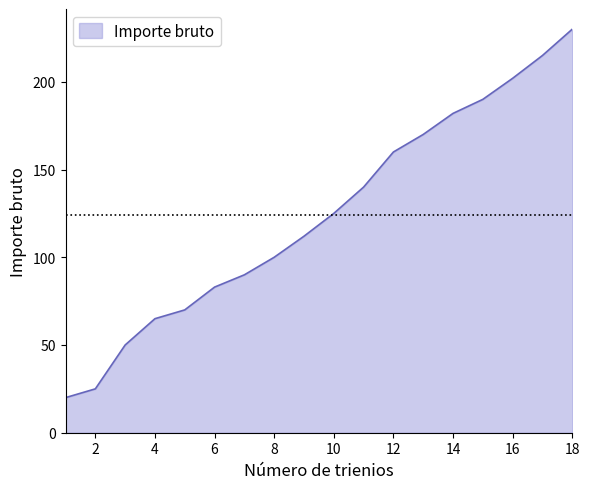

What is the maximum value shown in the chart?

230